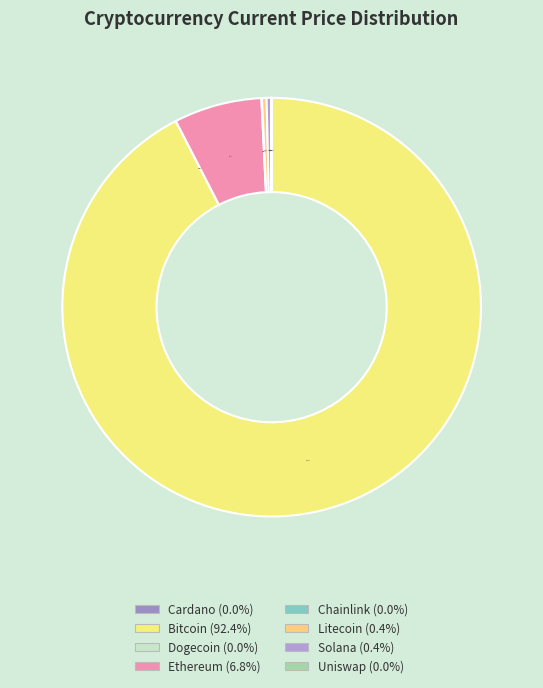

Rank the categories by value from lowest to highest.

doge, ada, uni, link, sol, ltc, eth, btc